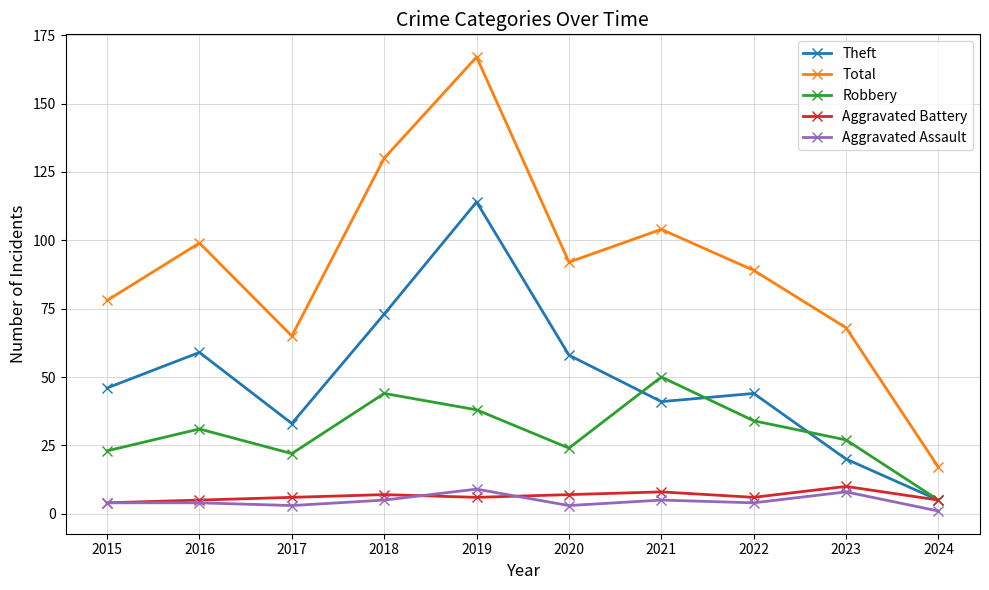

In Total, how many points are higher than both neighbors (excluding endpoints)?

3